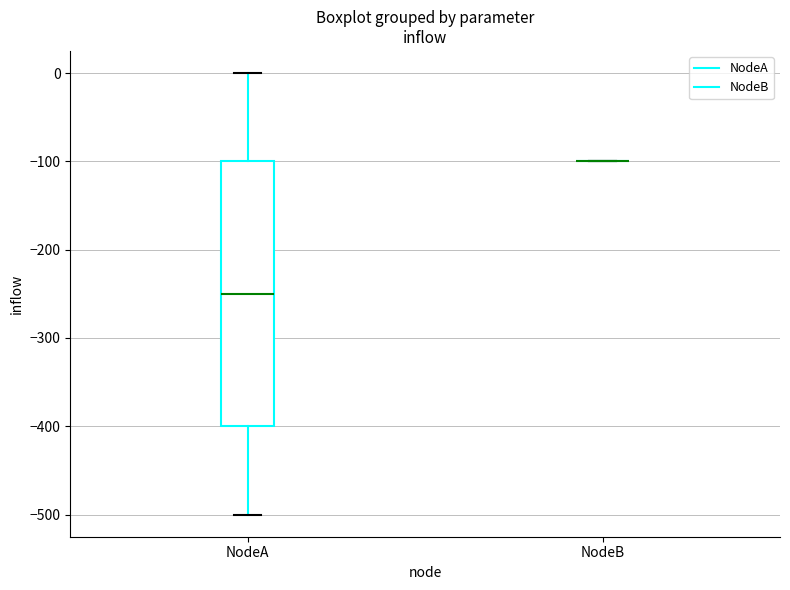

Comparing the boxes themselves (not the whiskers), which one is the tallest?

NodeA